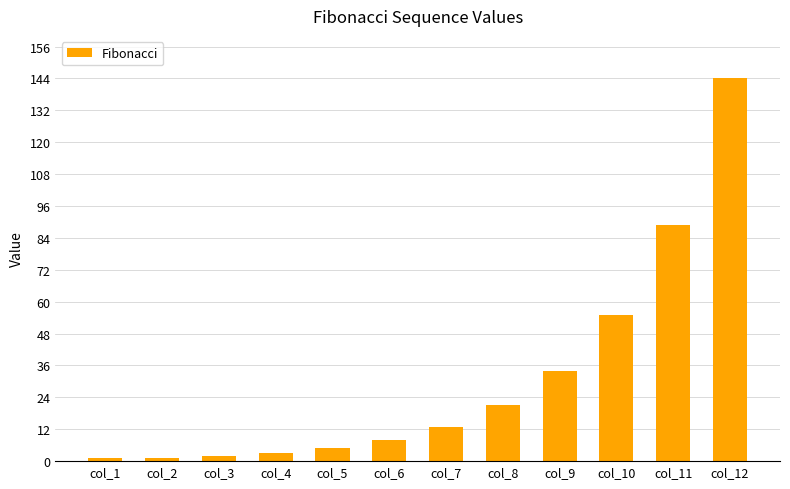

At which category does the chart reach its peak across all series?

col_12